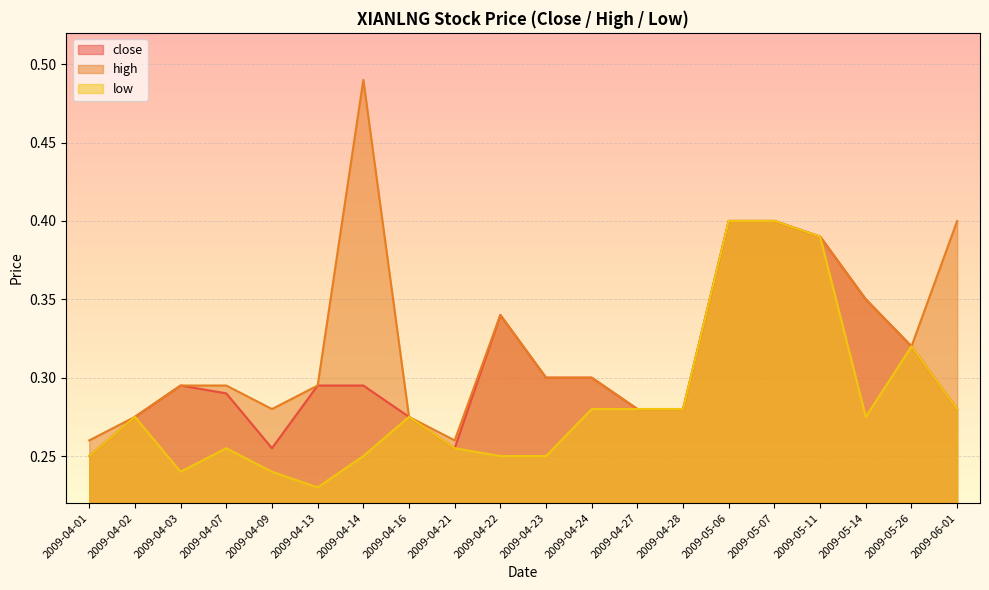

The value of close at 2009-05-06 is 0.6. True or false?

False